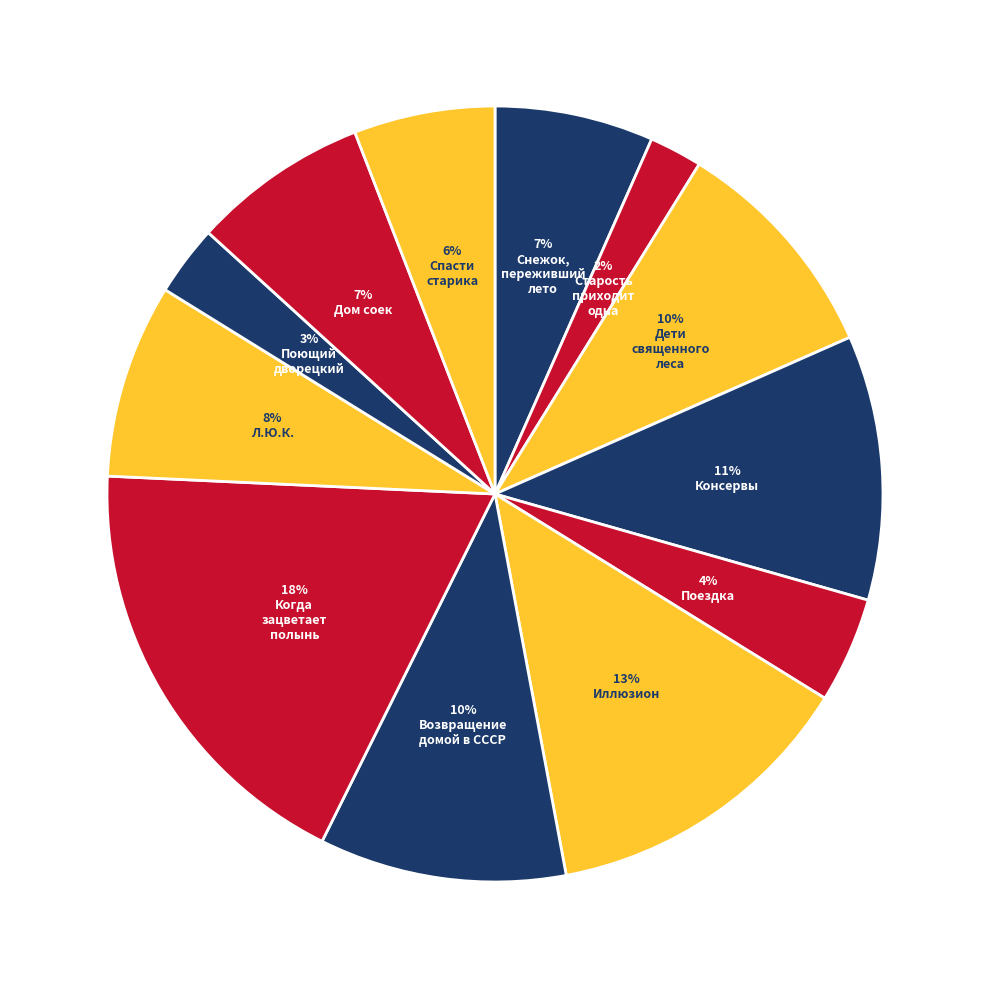

How many segments does this pie chart have?

12